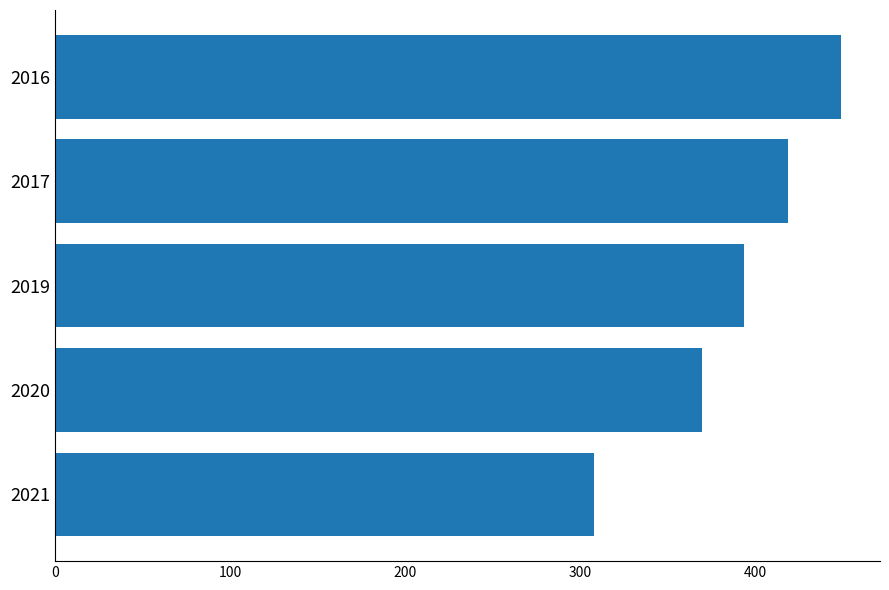

At which label is the value closest to 378?

2020